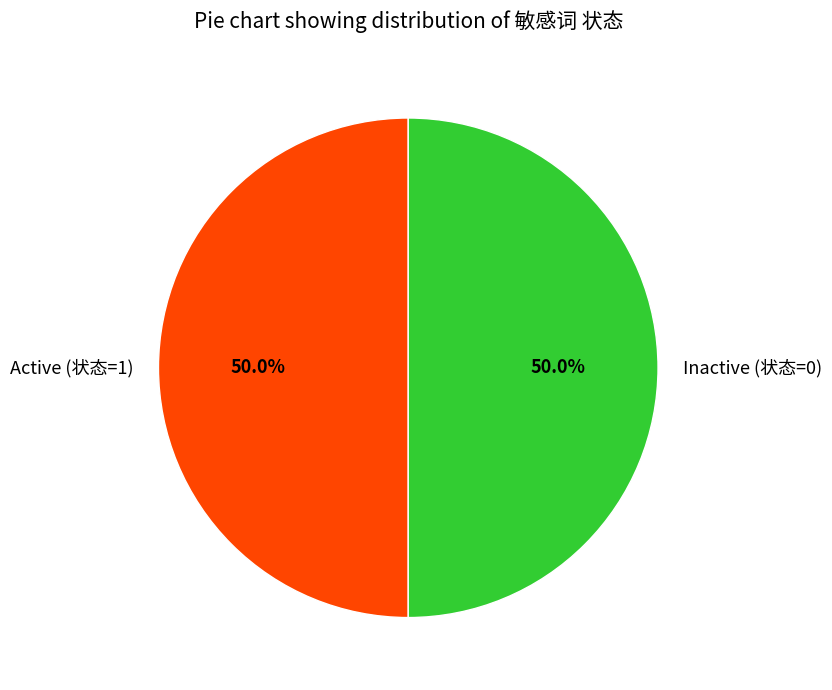

What percentage is NOT represented by Inactive (状态=0)?

50.0%